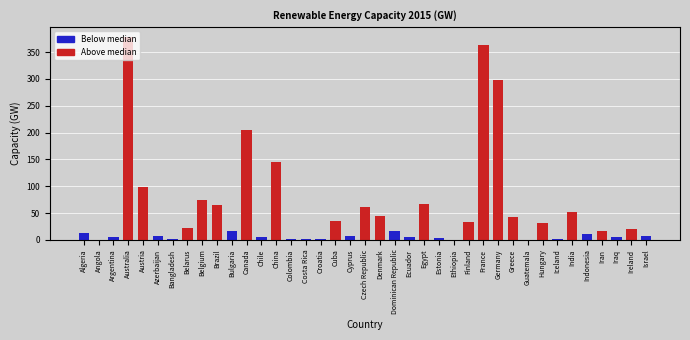

The value at Indonesia is 11.0. True or false?

True